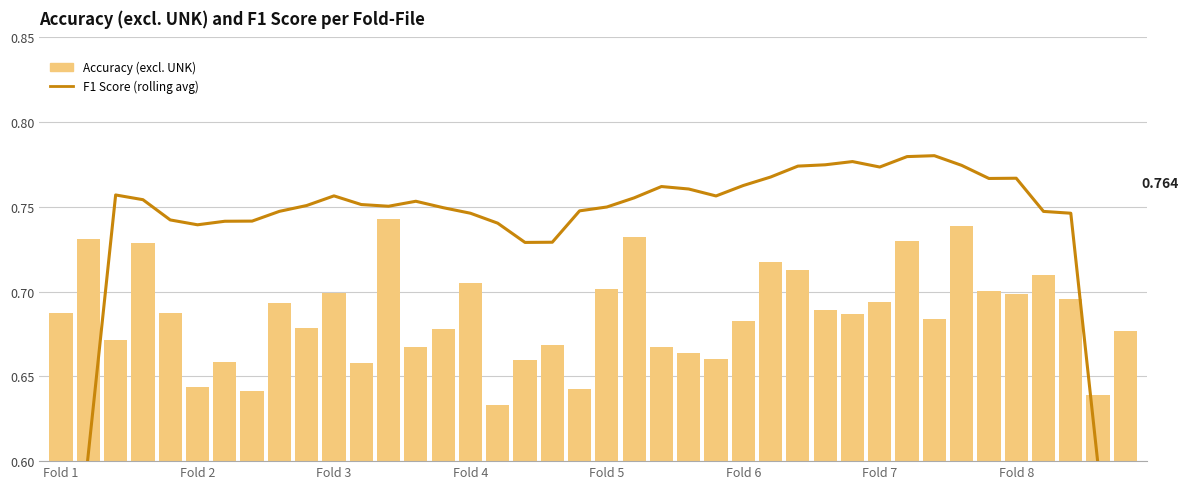

What is the value of the F1 Score (rolling avg) bar at the 22nd from the left?

0.8